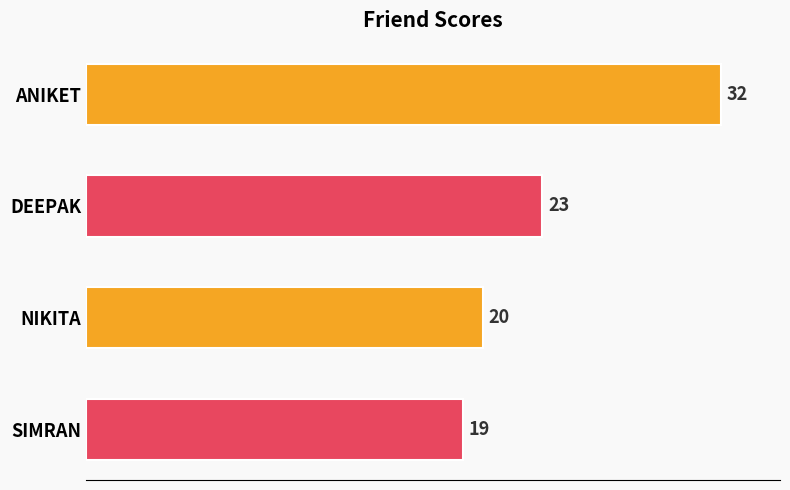

Which label corresponds to the smallest value in the chart?

SIMRAN